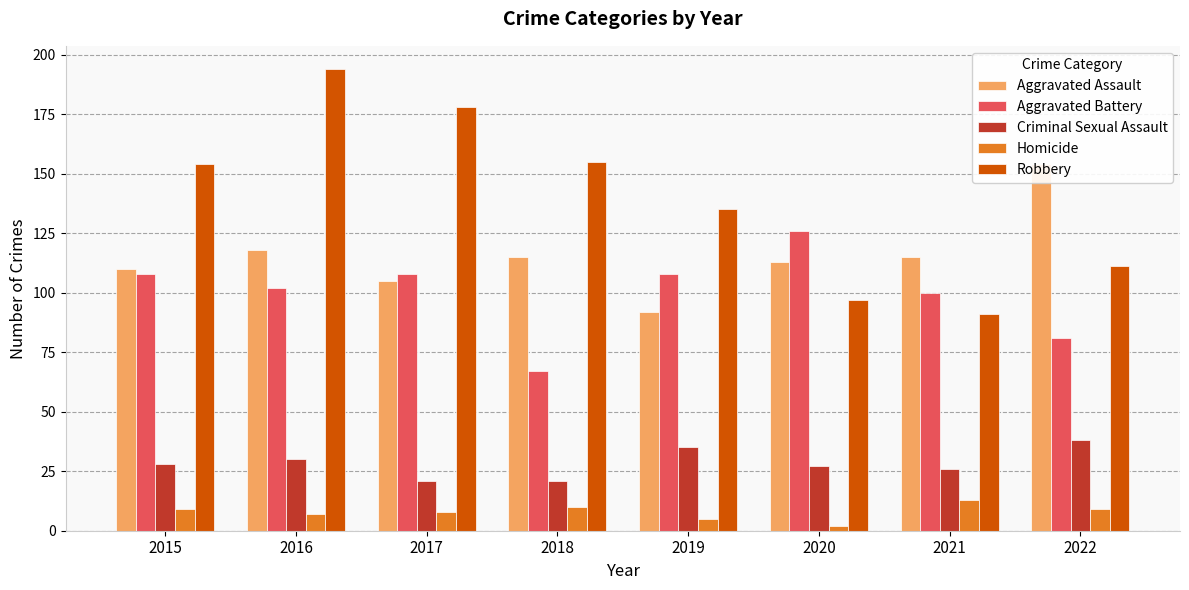

How many data points in Robbery are above 154?

3